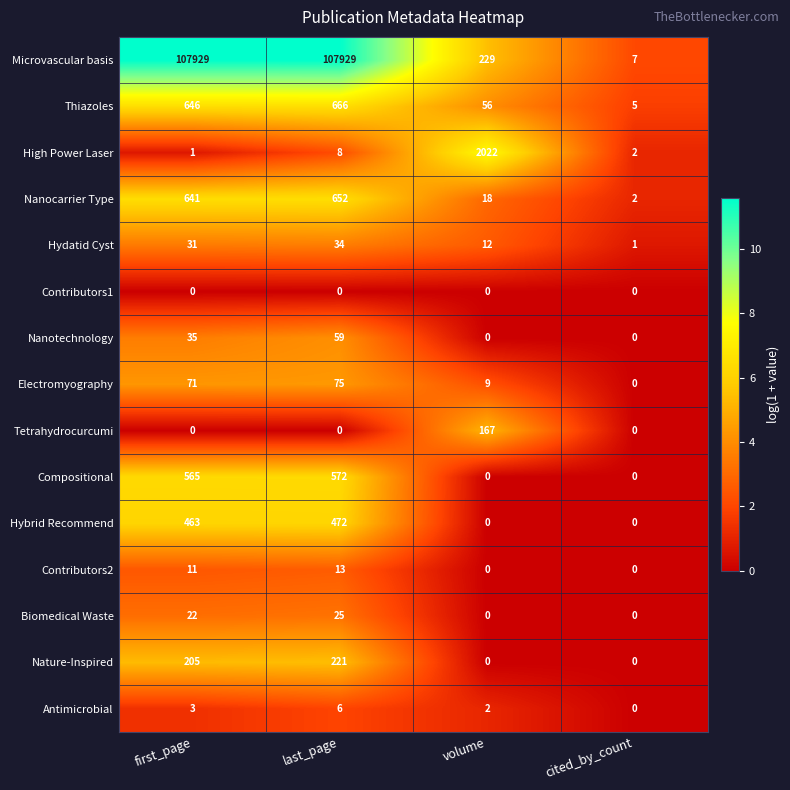

How many categories are shown in the chart?

4